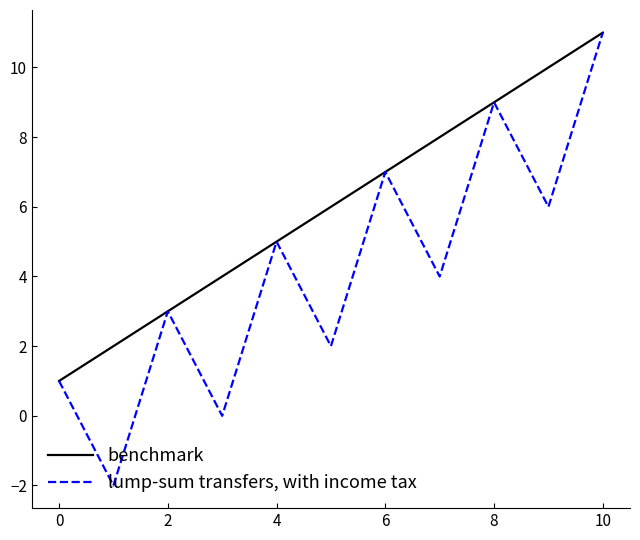

Rank the series by their average value, from lowest to highest.

lump-sum transfers, with income tax, benchmark